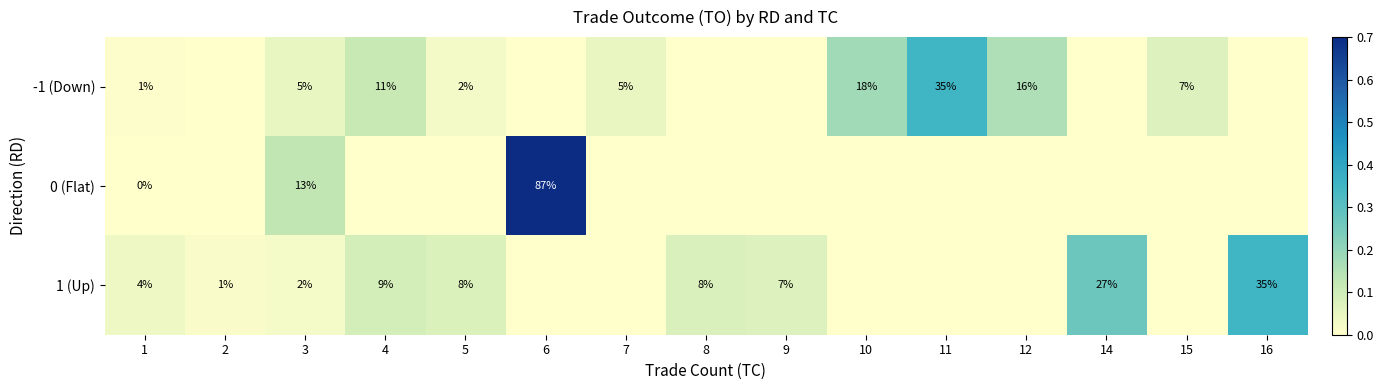

The value of 1 (Up) at 3 is 2. True or false?

True